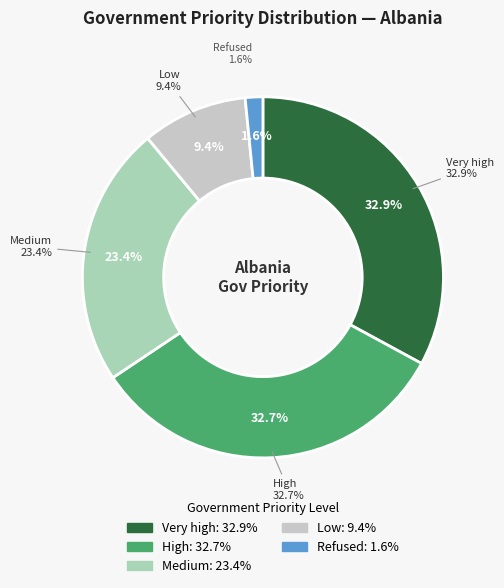

To the nearest percent, what is the average slice percentage?

20%